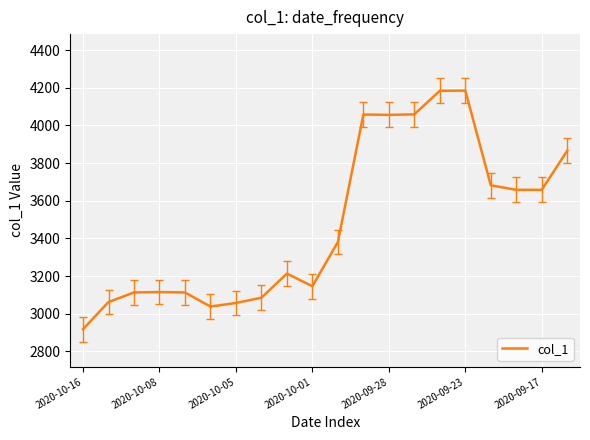

What is the difference between the maximum and minimum values?

1267